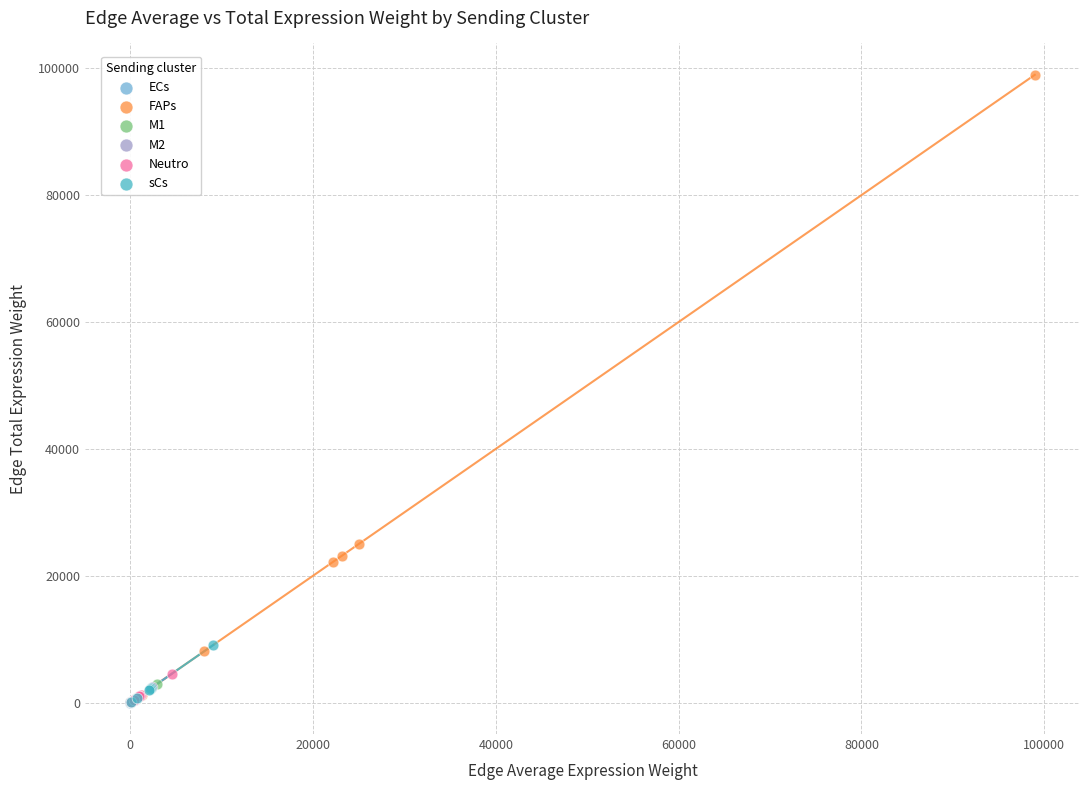

Which series contains the highest Y value?

FAPs